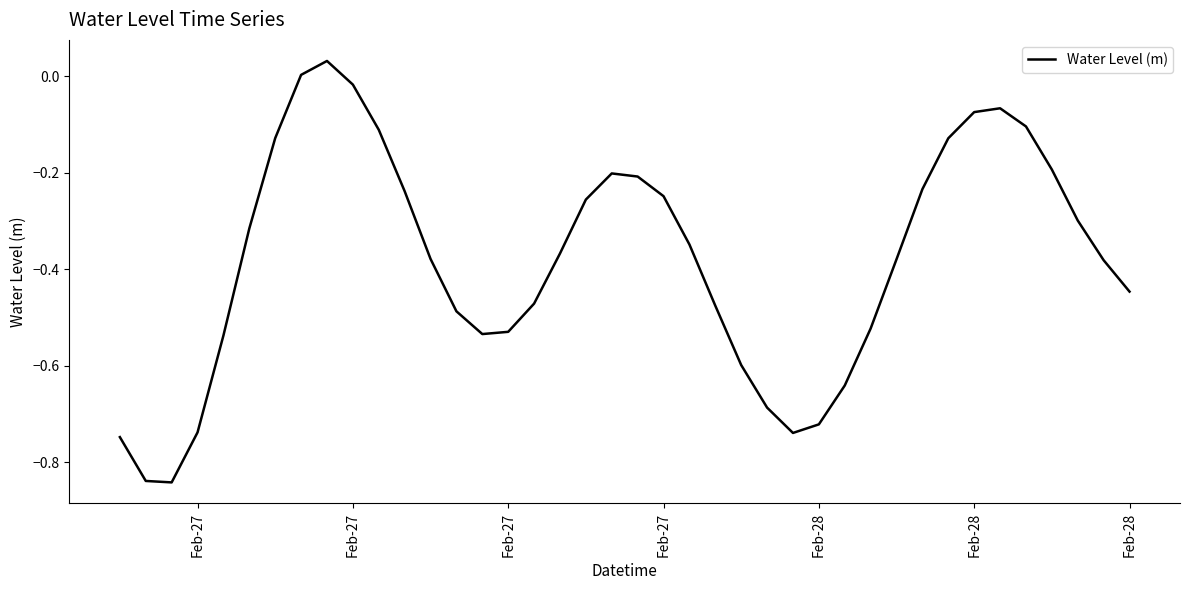

What is the sum of all values?

-15.2